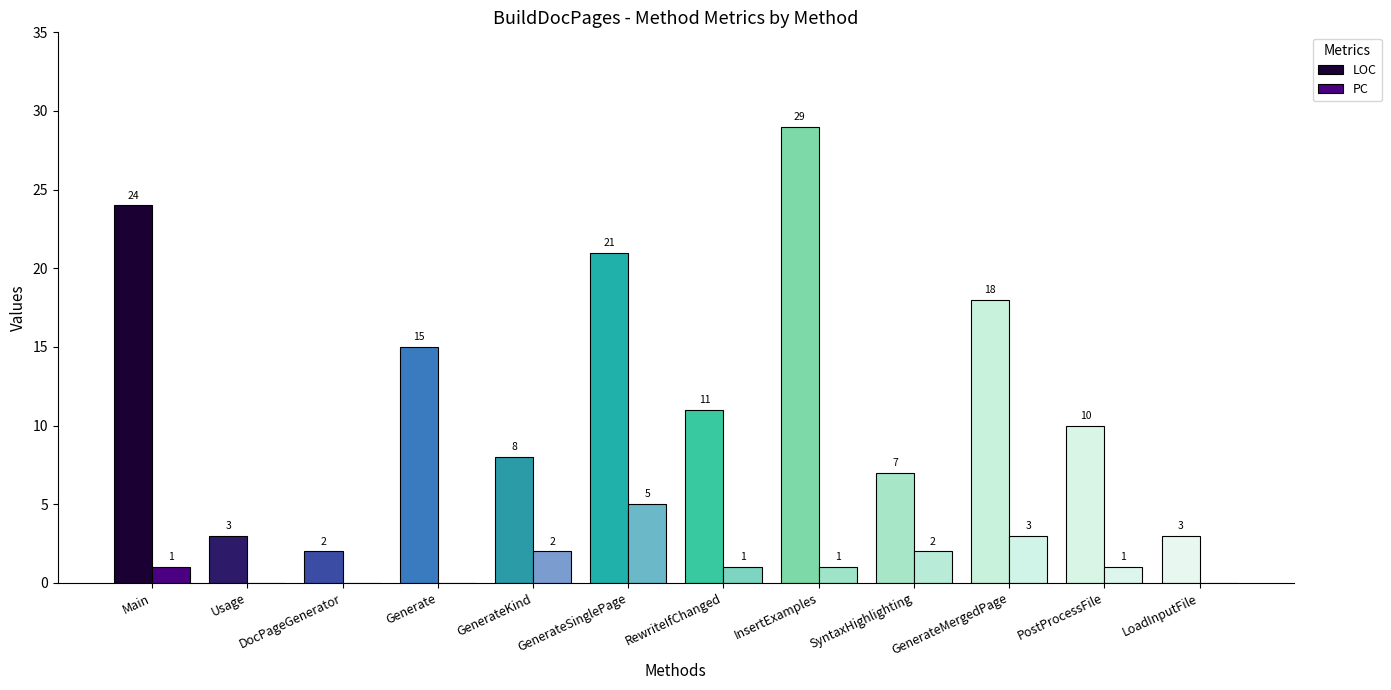

What is the approximate value of LOC at Main, to the nearest 5?

25